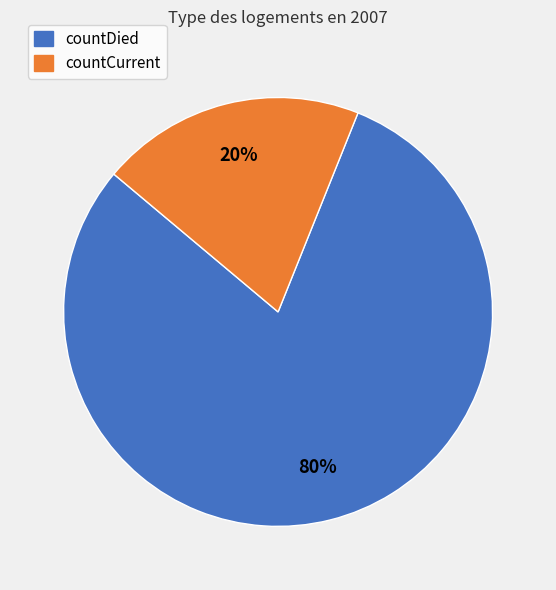

Rank the categories by value from lowest to highest.

countCurrent, countDied